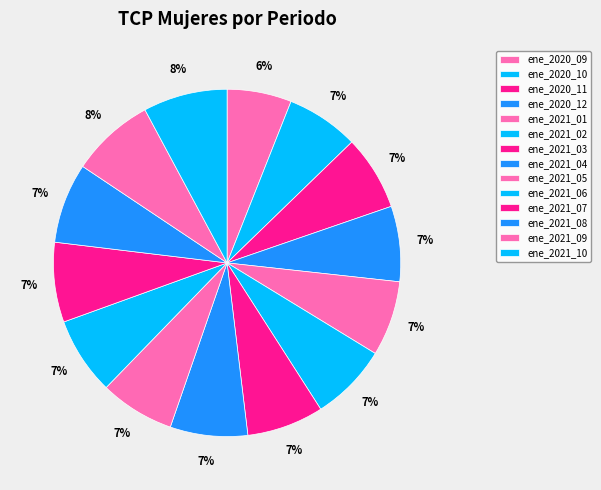

The ene_2021_07 slice represents 22% of the pie. True or false?

False